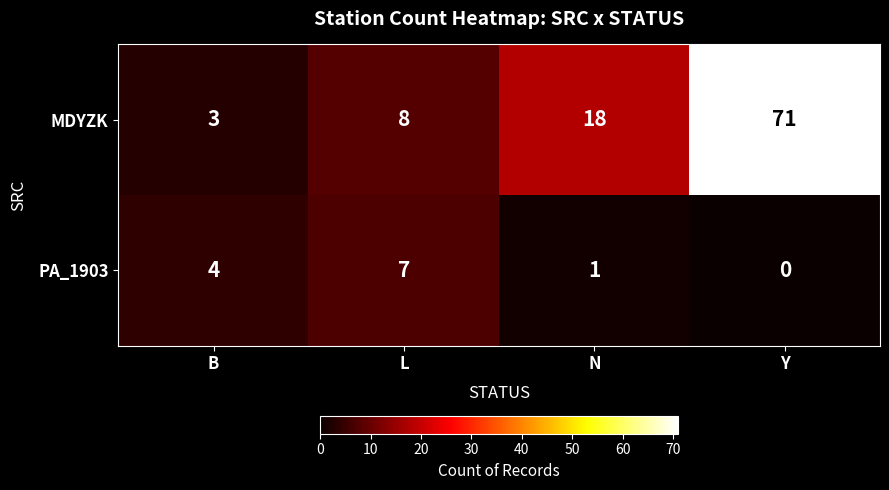

How many data points does each series have?

4